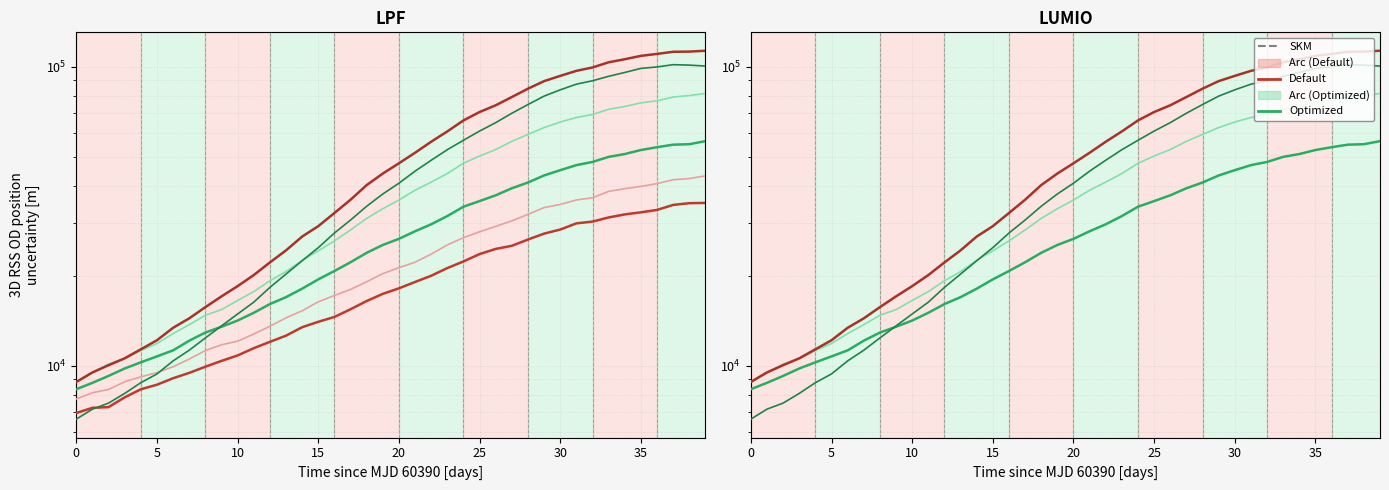

Is this an area chart (filled region under the line)?

No